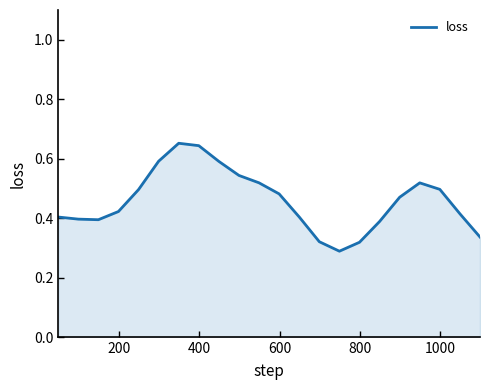

Does the chart have visible grid lines?

No